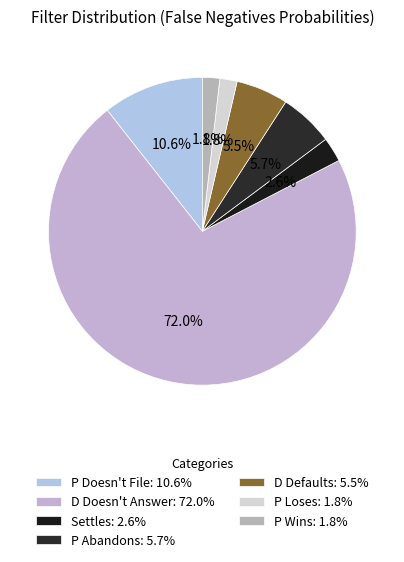

To the nearest percent, what is the difference between the P Abandons and D Doesn't Answer slice percentages?

66%